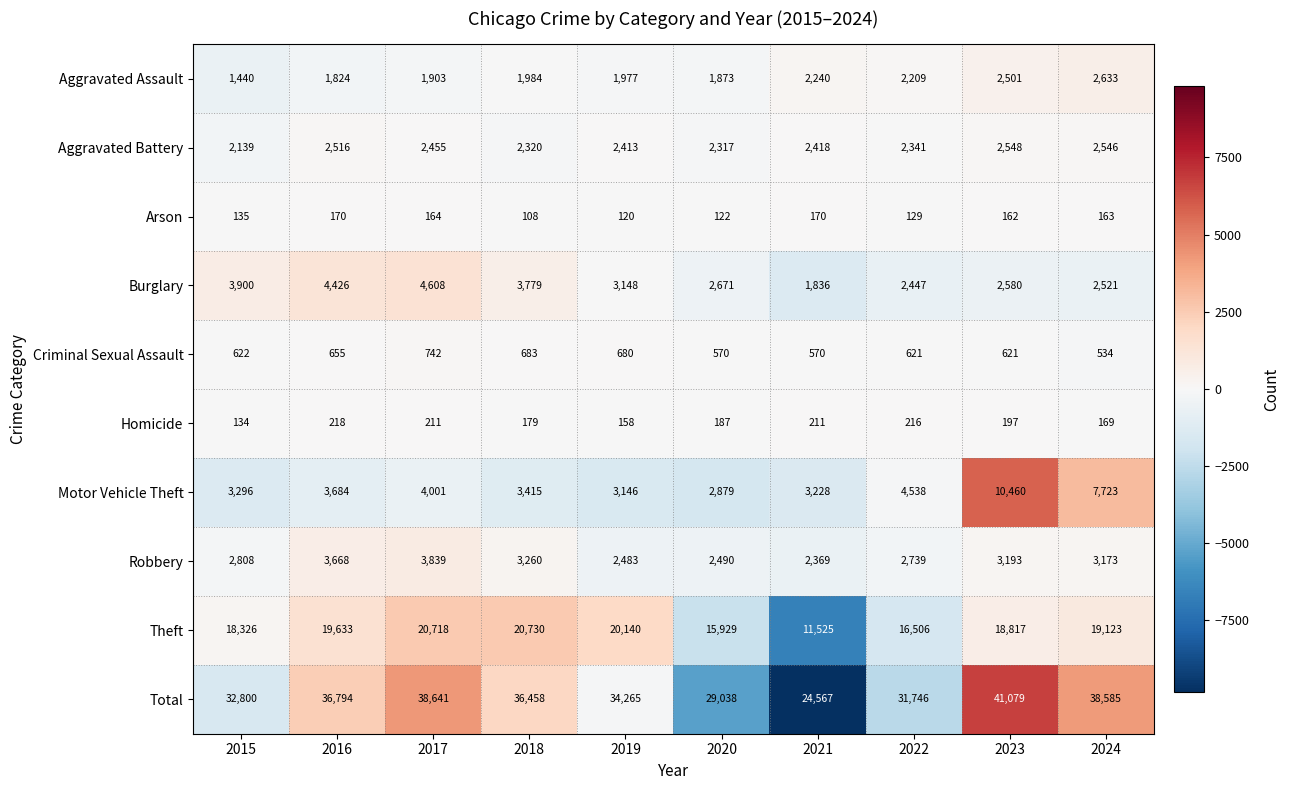

What is the approximate value of Criminal Sexual Assault at 2016?

655